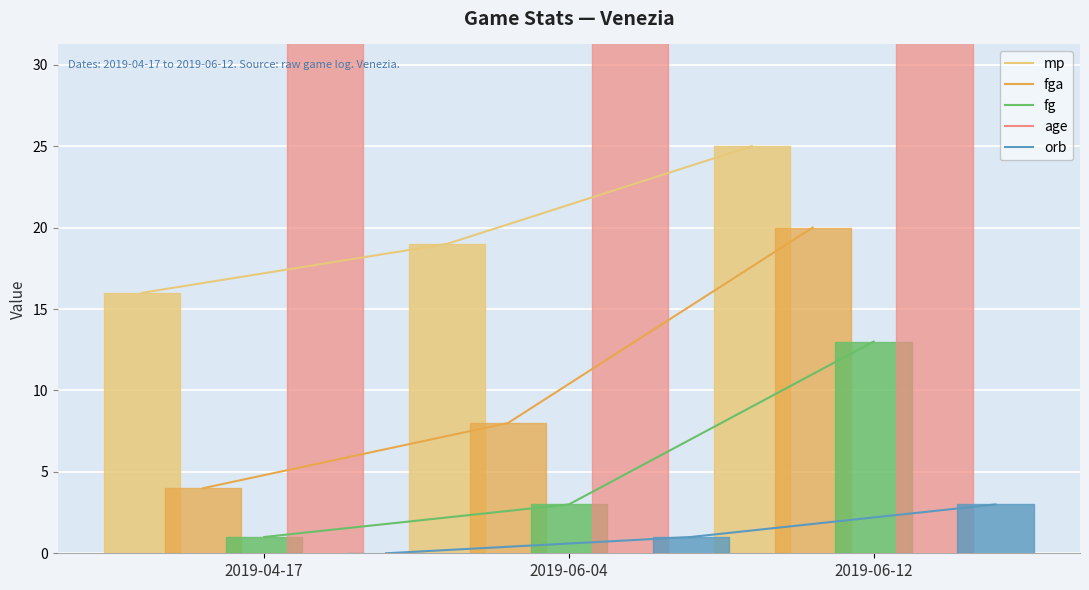

What is the lowest value of the mp series?

16